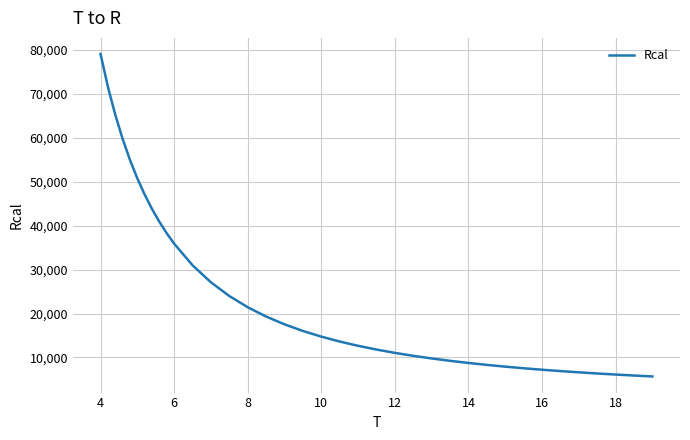

What is the greatest value displayed?

79040.8